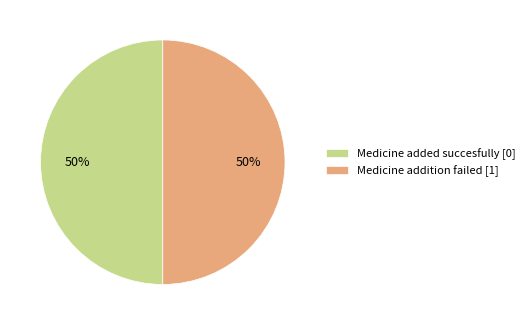

What is the ratio of the value at Medicine addition failed [1] to the value at Medicine added succesfully [0]?

1.0